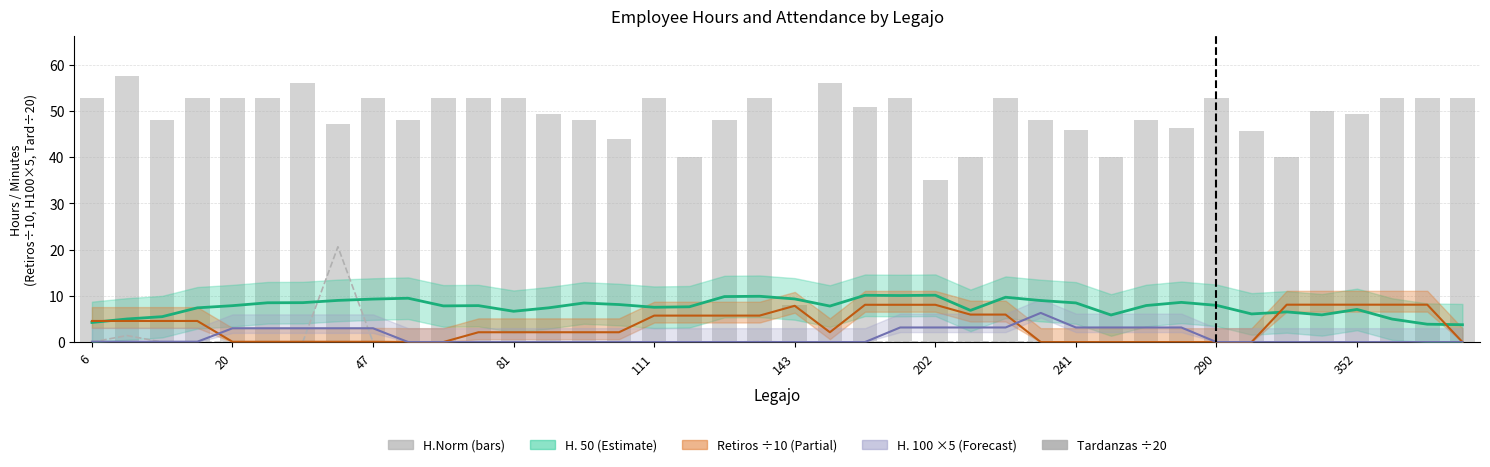

Which series changed the most between 241 and 36?

Tardanzas (scaled)